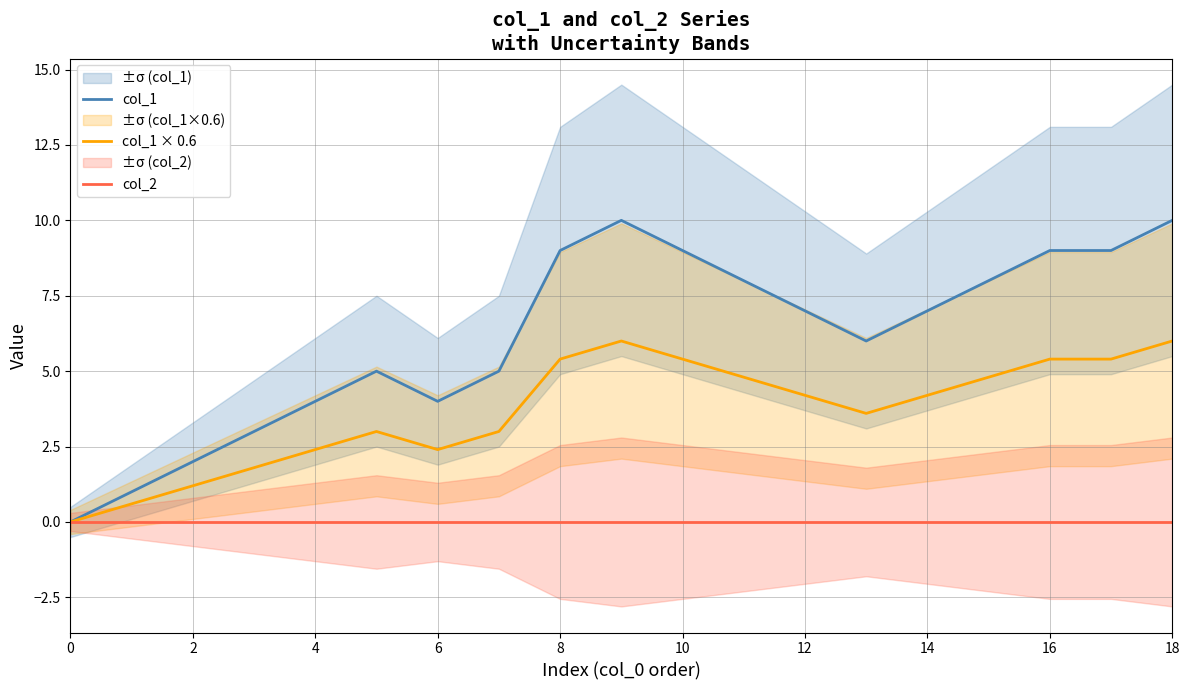

How many data points does each series have?

19